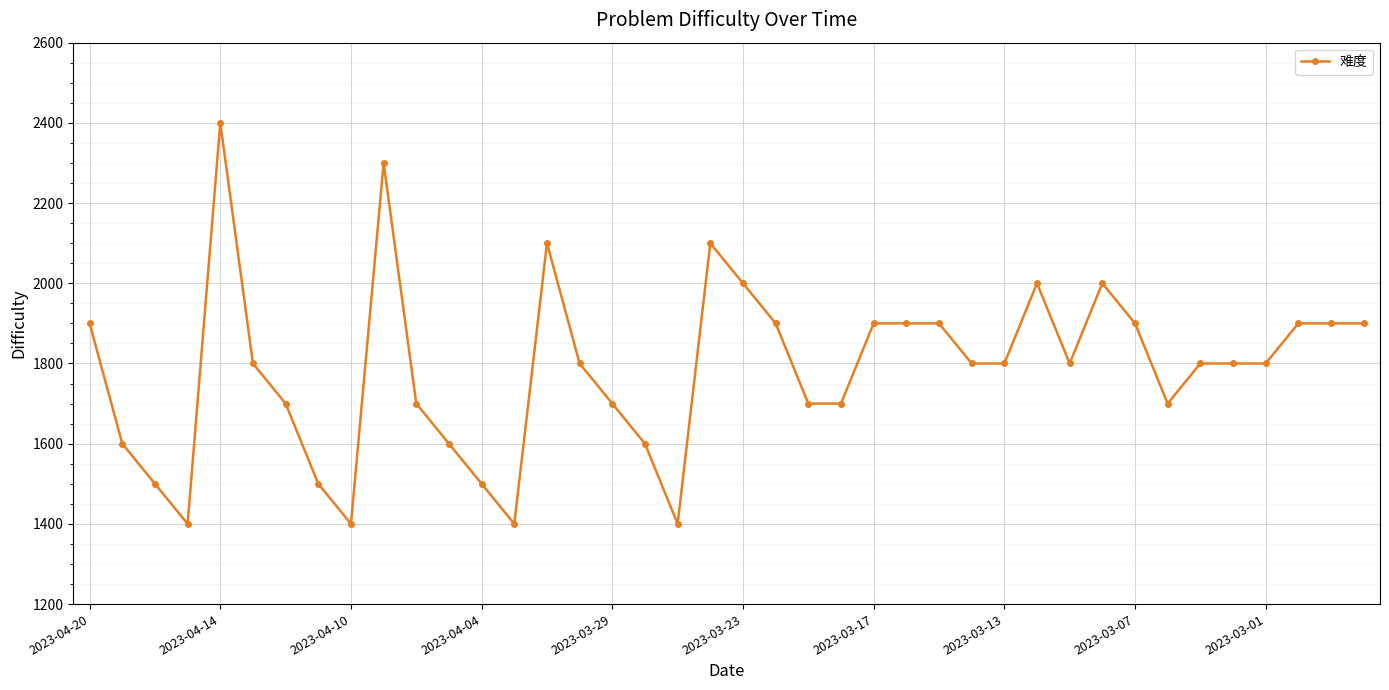

True or false: there are more than 2 points higher than both neighbors.

True